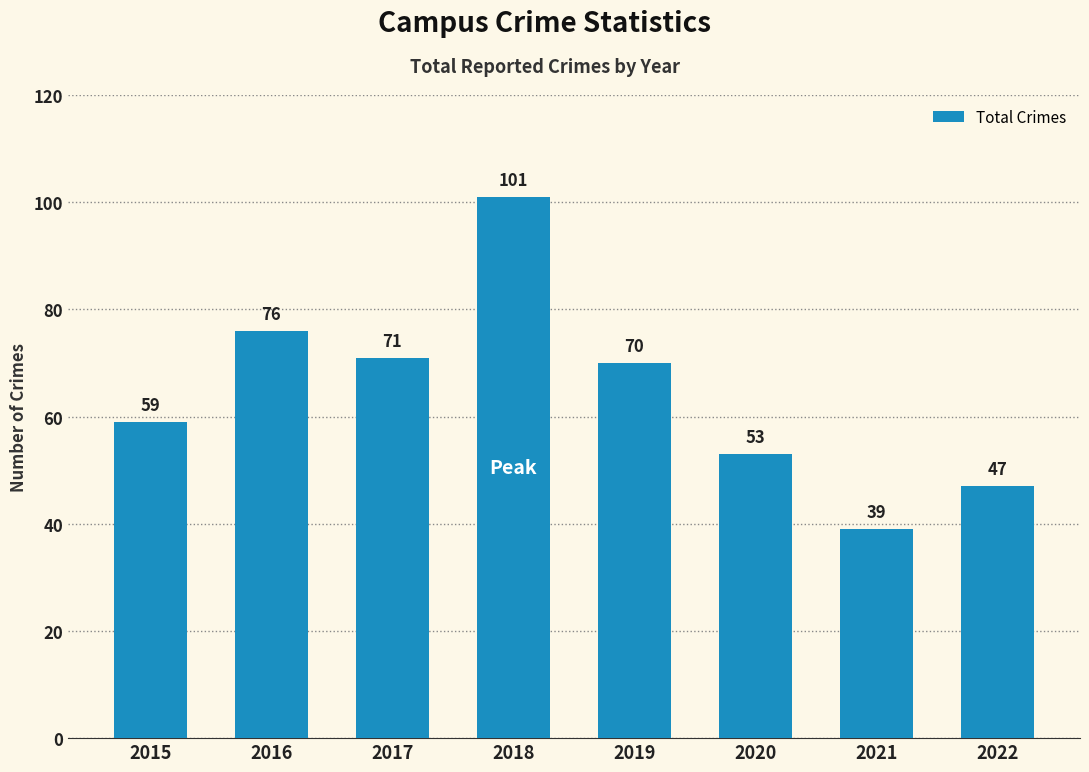

What value does the data have at 2020?

53